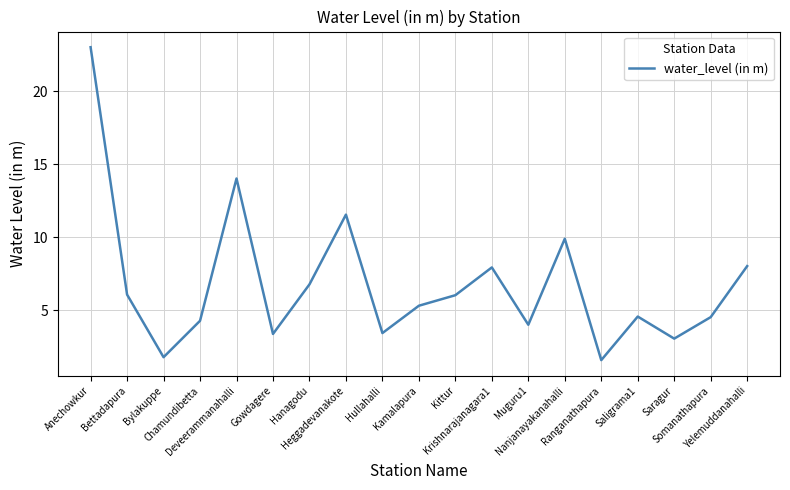

True or false: the data shows 4.3 at Chamundibetta.

True